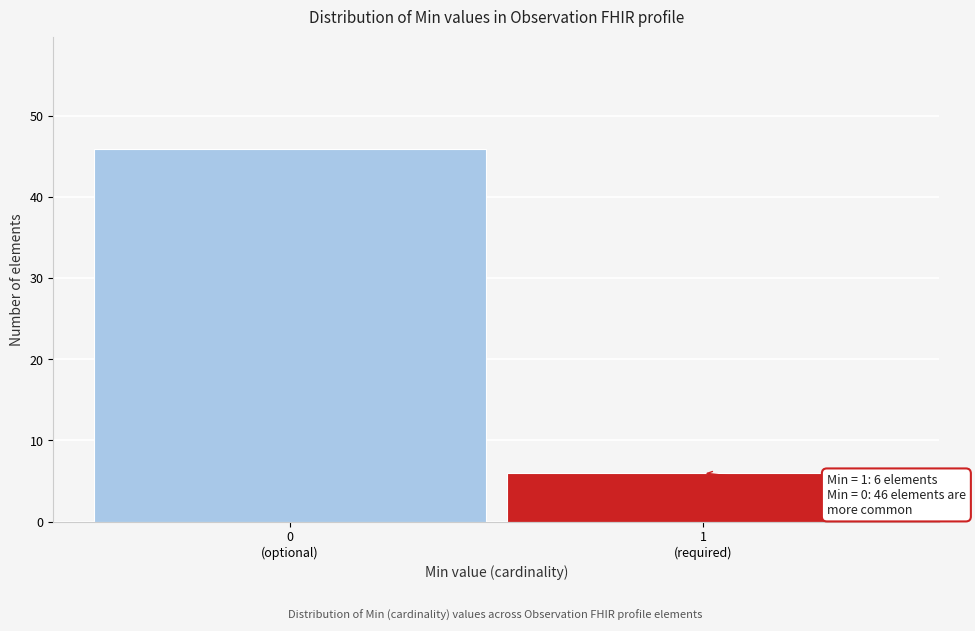

Reading left to right, what are all the values shown in this chart?

46	6